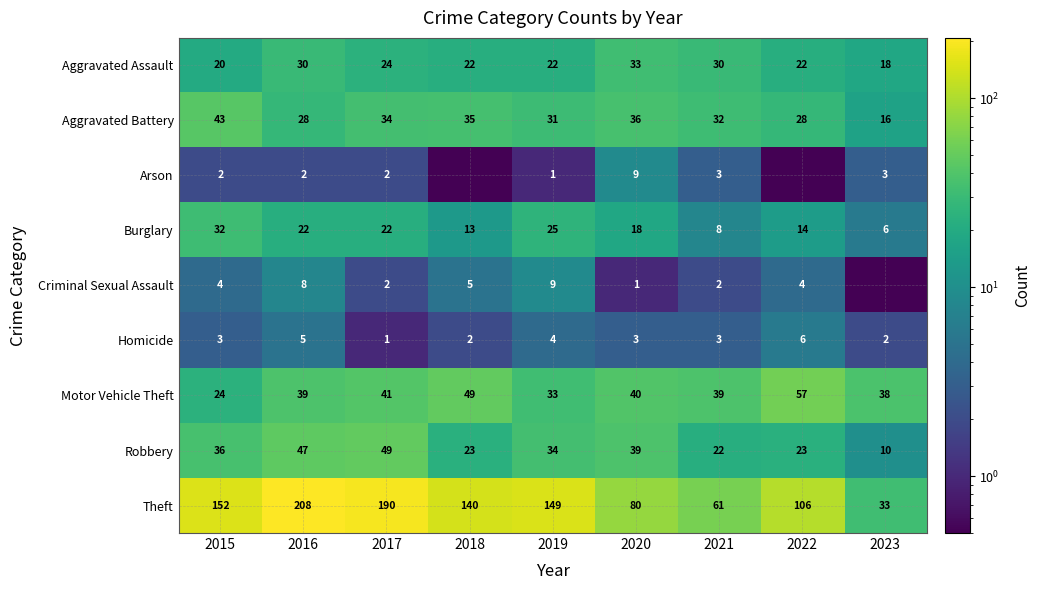

What is the spread (max minus min) of values at 2015?

150.0